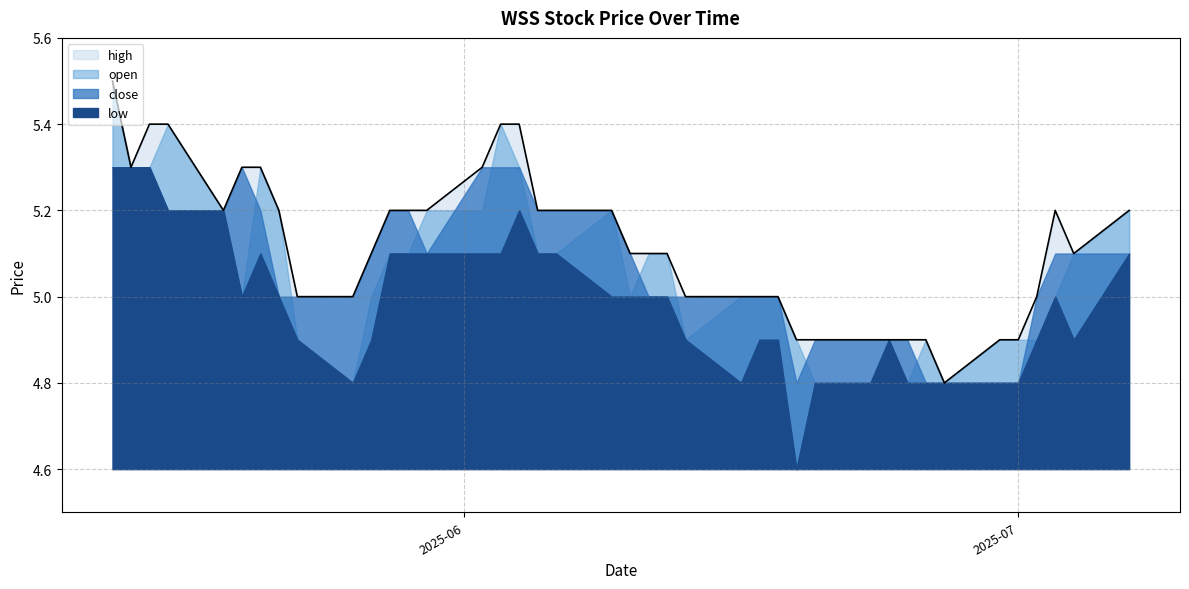

True or false: high and open cross at least once.

False